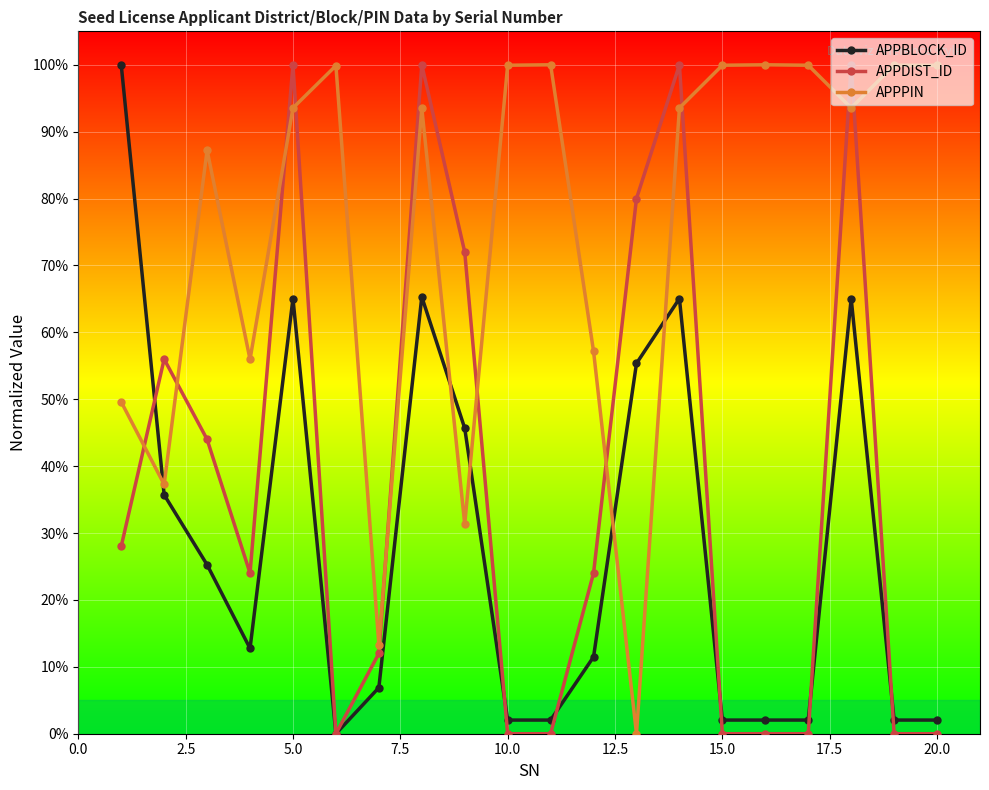

What are all the series names shown in the legend?

APPBLOCK_ID, APPDIST_ID, APPPIN